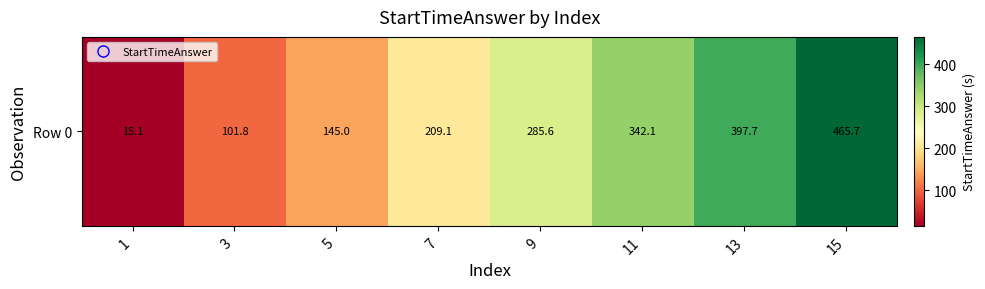

Between 11 and 9, which is larger?

11